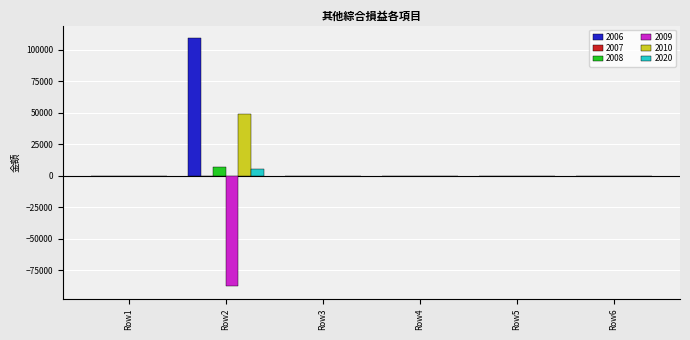

Which series has the widest spread of values?

2006